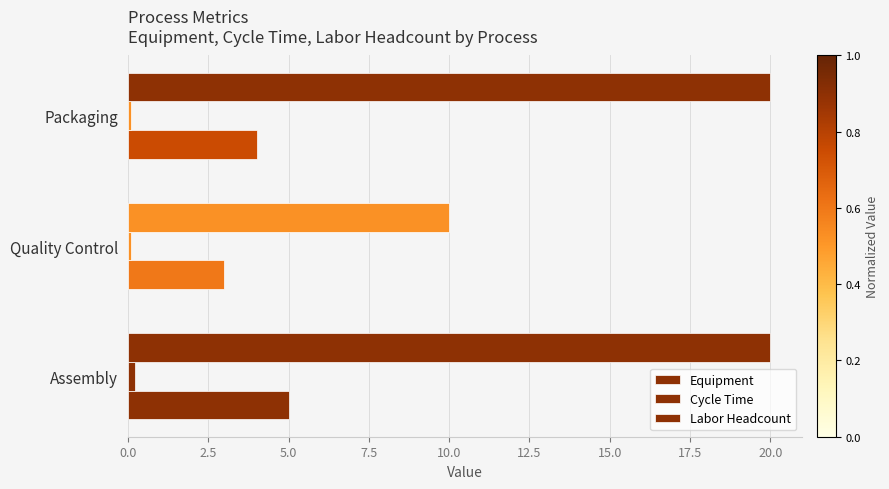

At how many categories does at least one series exceed 4?

3